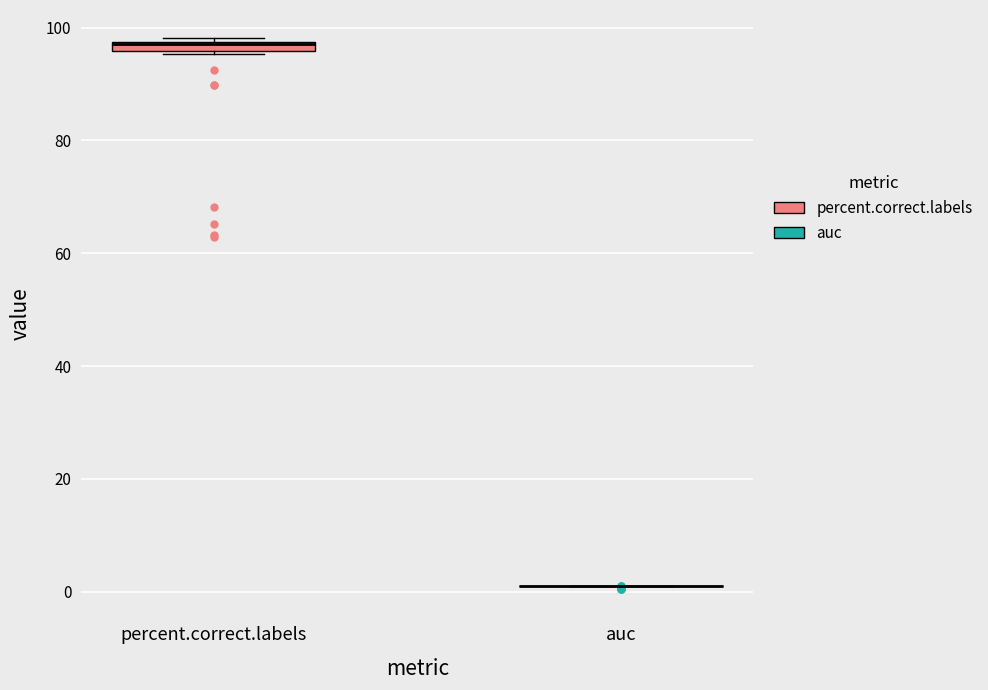

Where is the lower edge of the box for percent.correct.labels on the y-axis? The values are not printed on the chart, so give them approximately, as read against the axis.

96